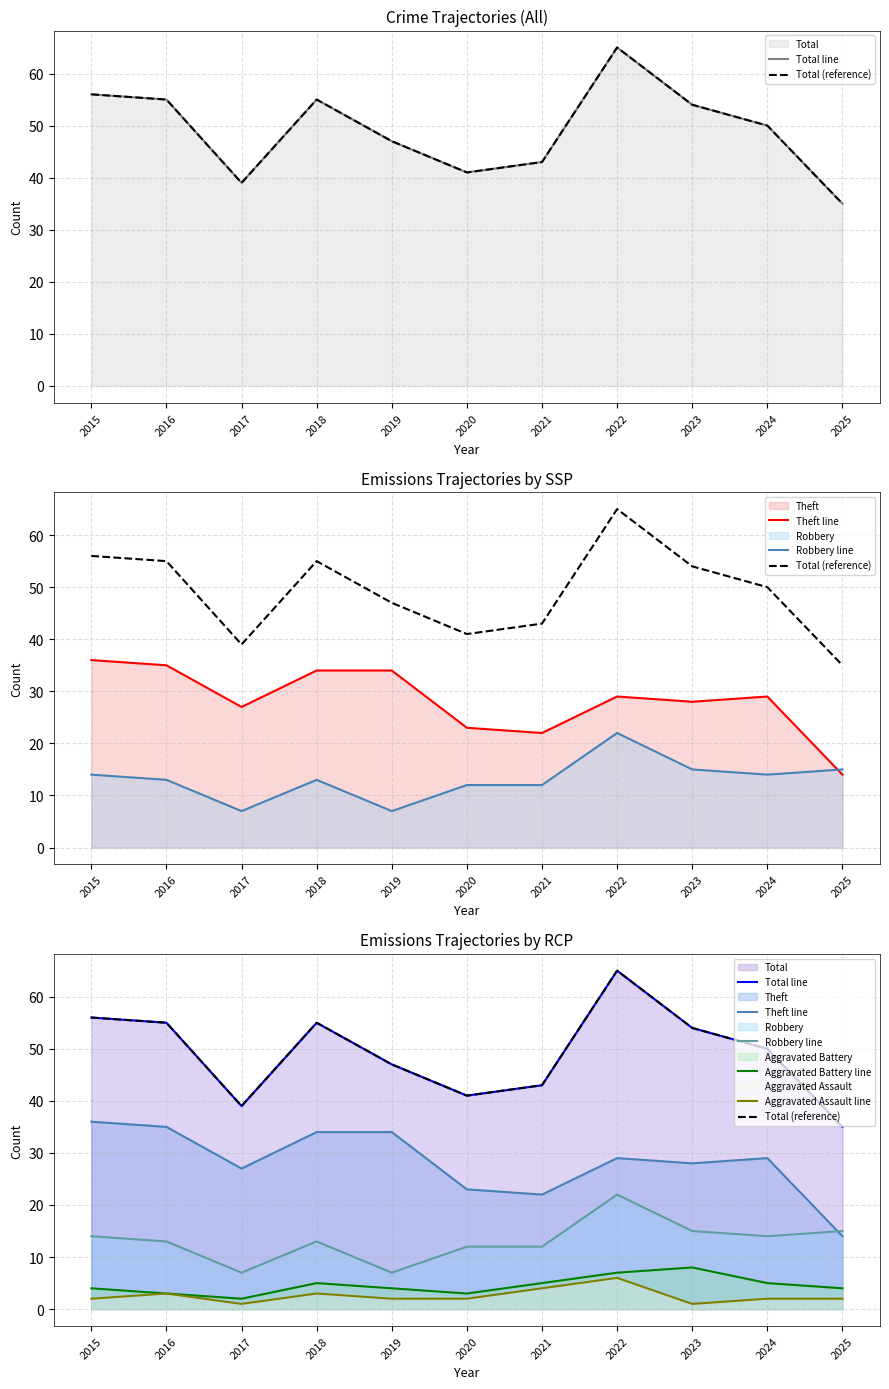

What is the approximate value of Theft line at 2016?

35